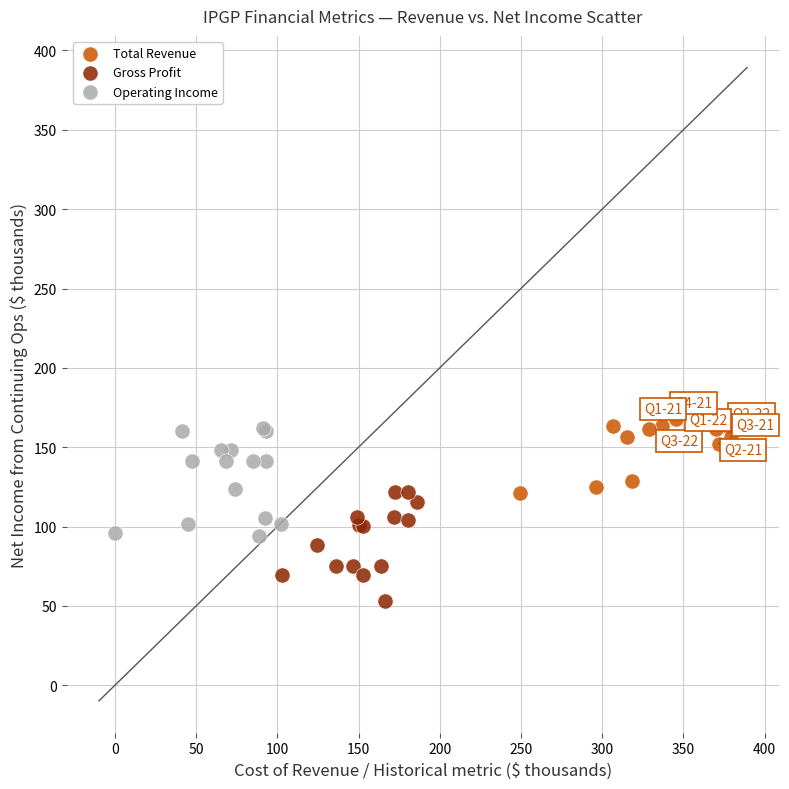

Which series reaches the minimum Y coordinate?

Gross Profit